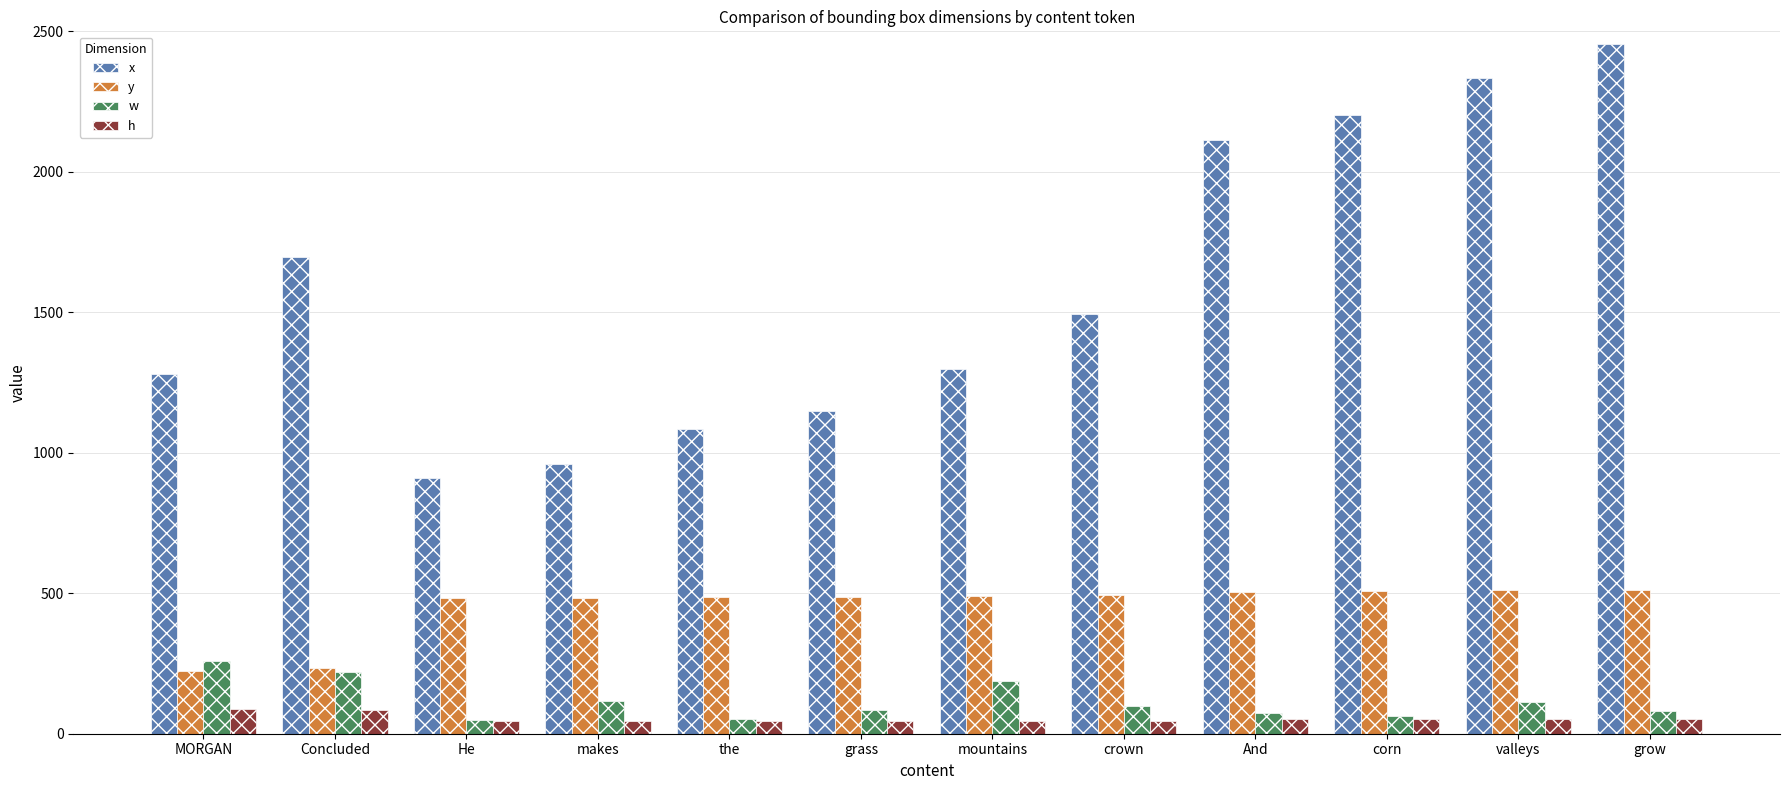

Which series has the largest total across all categories?

x